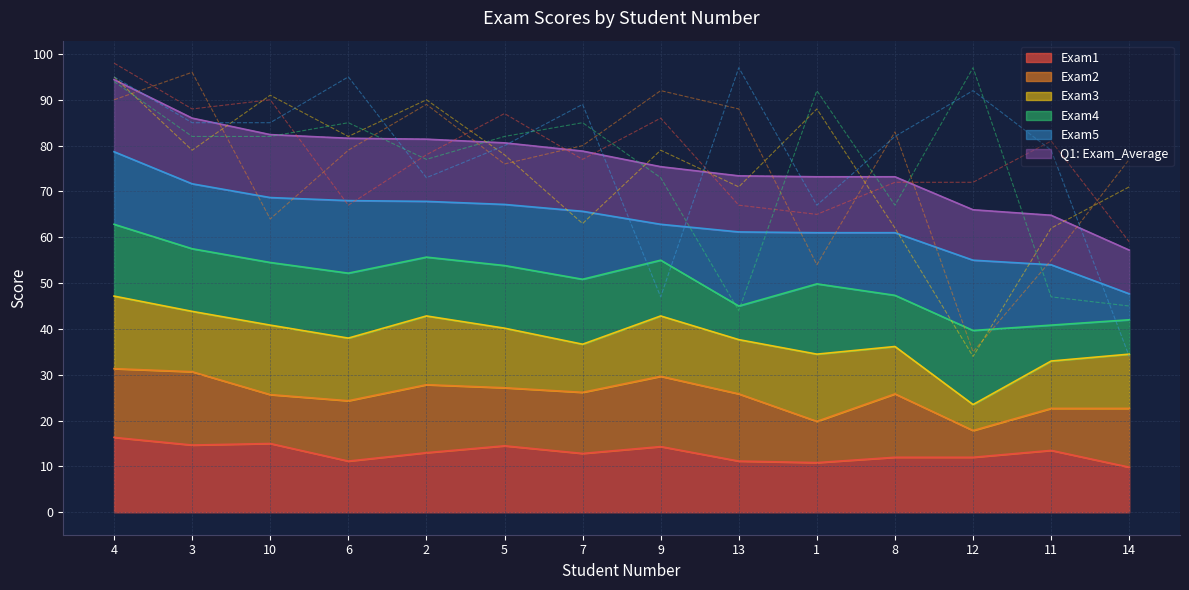

What is the highest value of the Exam1 series?

16.3